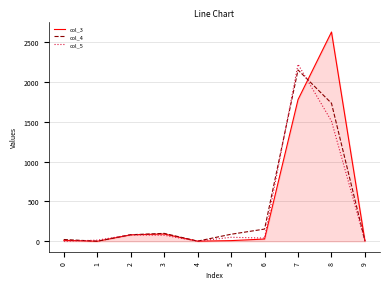

Does the chart have visible grid lines?

Yes